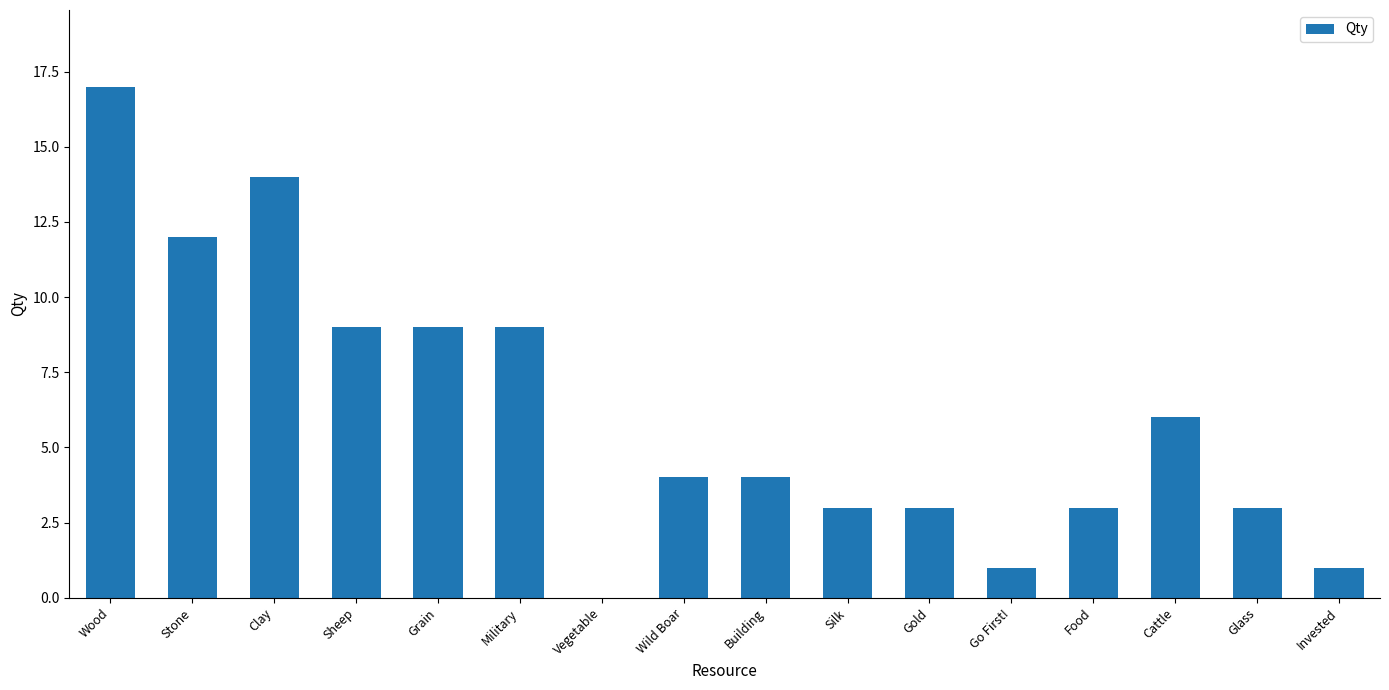

Read the value at Food.

3